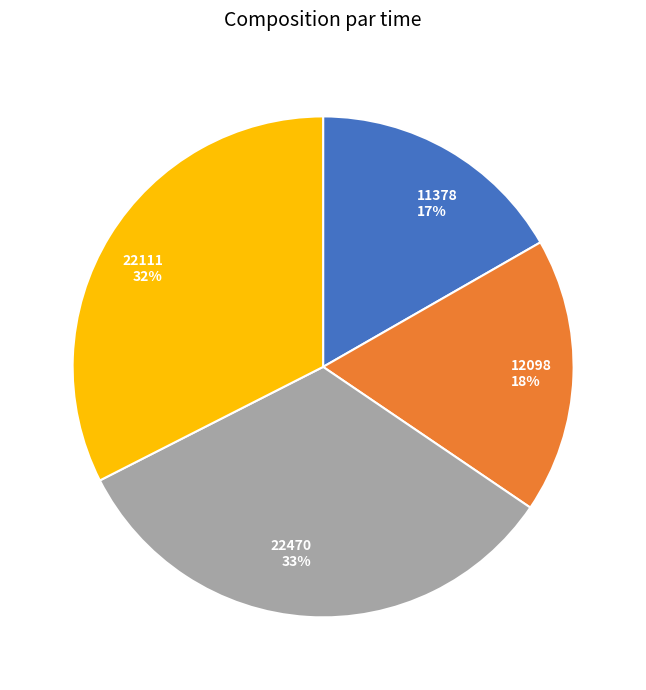

Which slice is the smallest?

11378